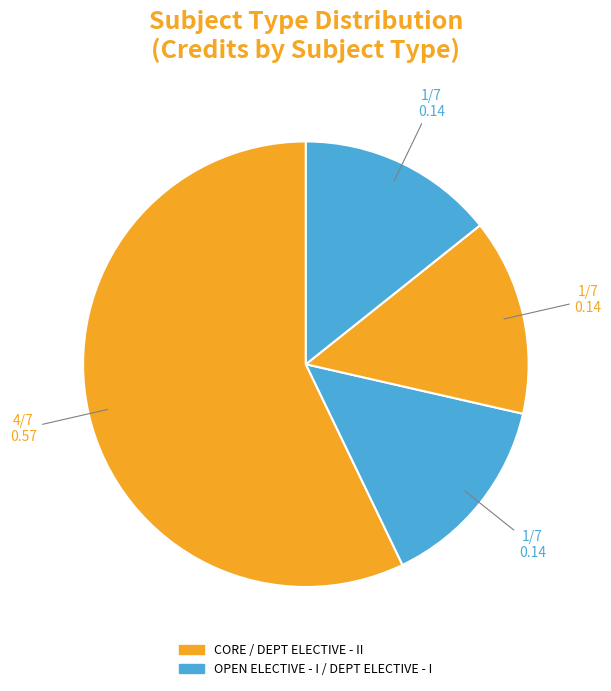

Count the number of slices in the pie.

4